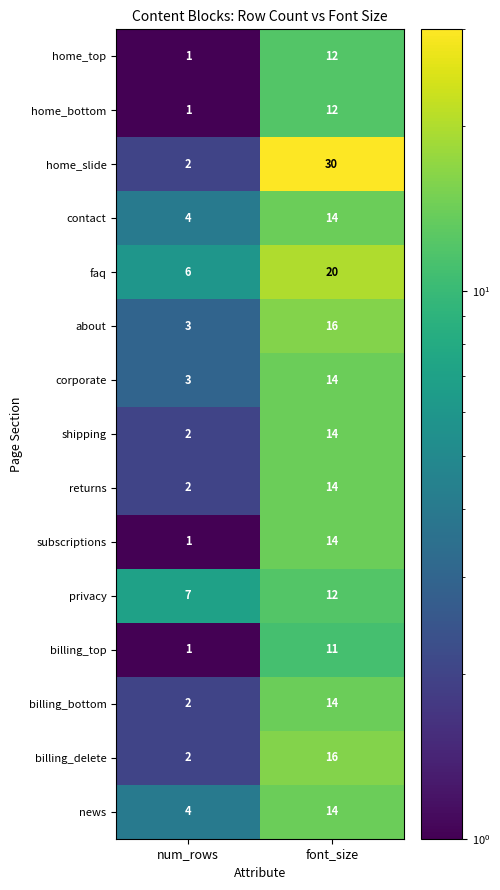

List the labels in order of corporate value, largest first.

font_size, num_rows